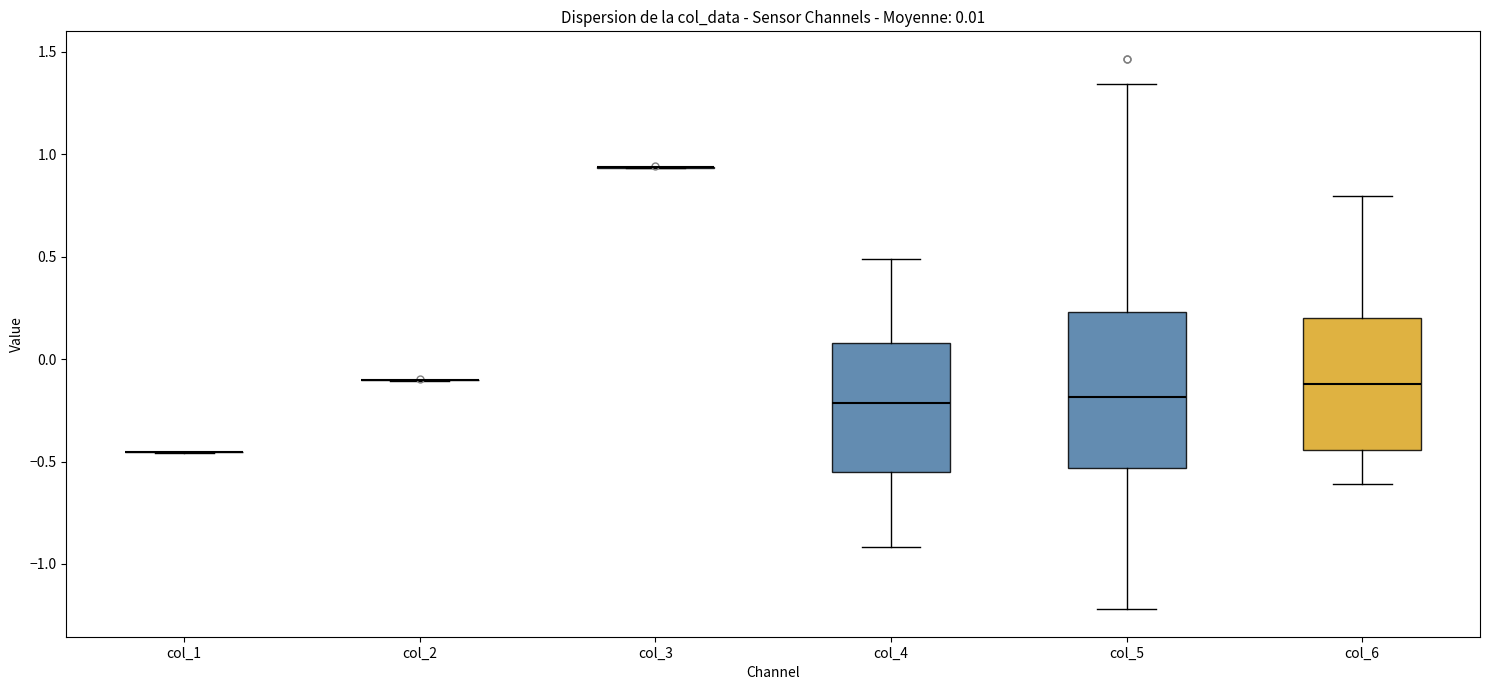

Which box is the tallest, from its lower edge to its upper edge?

col_5